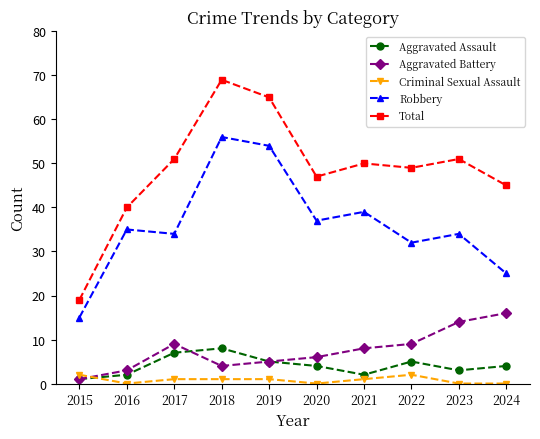

List the series in order of their peak value, lowest first.

Criminal Sexual Assault, Aggravated Assault, Aggravated Battery, Robbery, Total